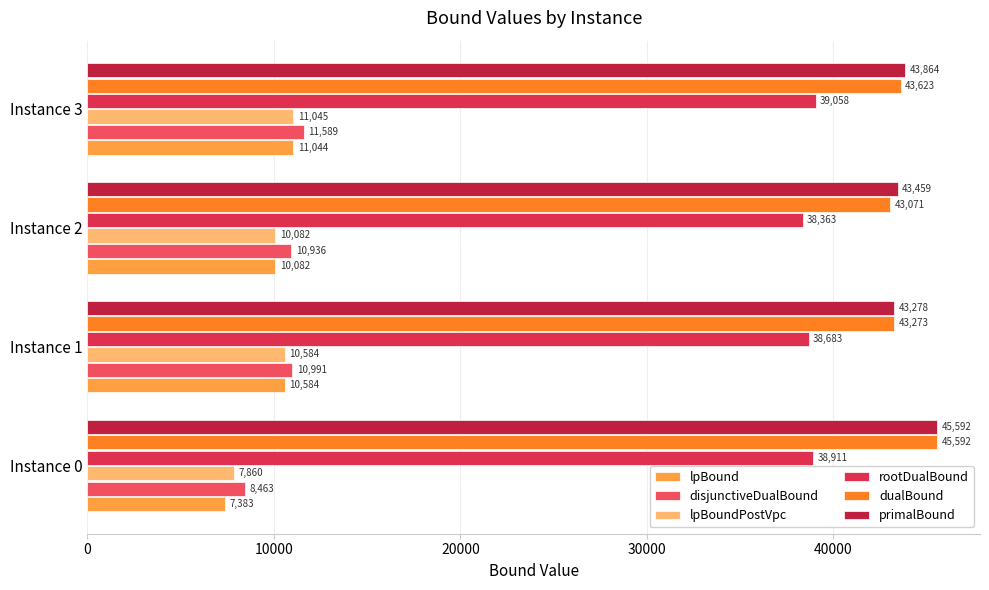

How many values in the lpBound series are below 10583?

2